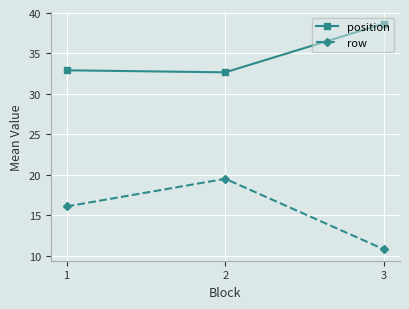

Reading left to right, extract all data points from this chart.

position: 32.9	32.7	38.7
row: 16.1	19.5	10.8